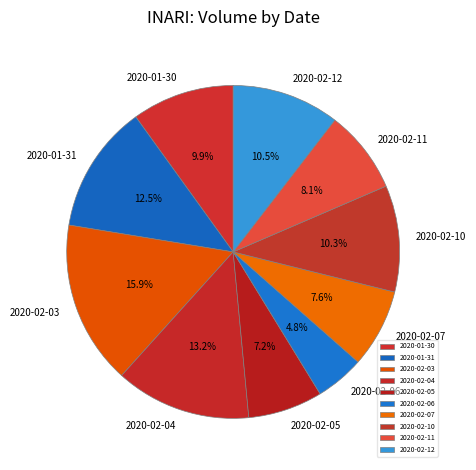

Which category has the smallest portion of the pie?

2020-02-06